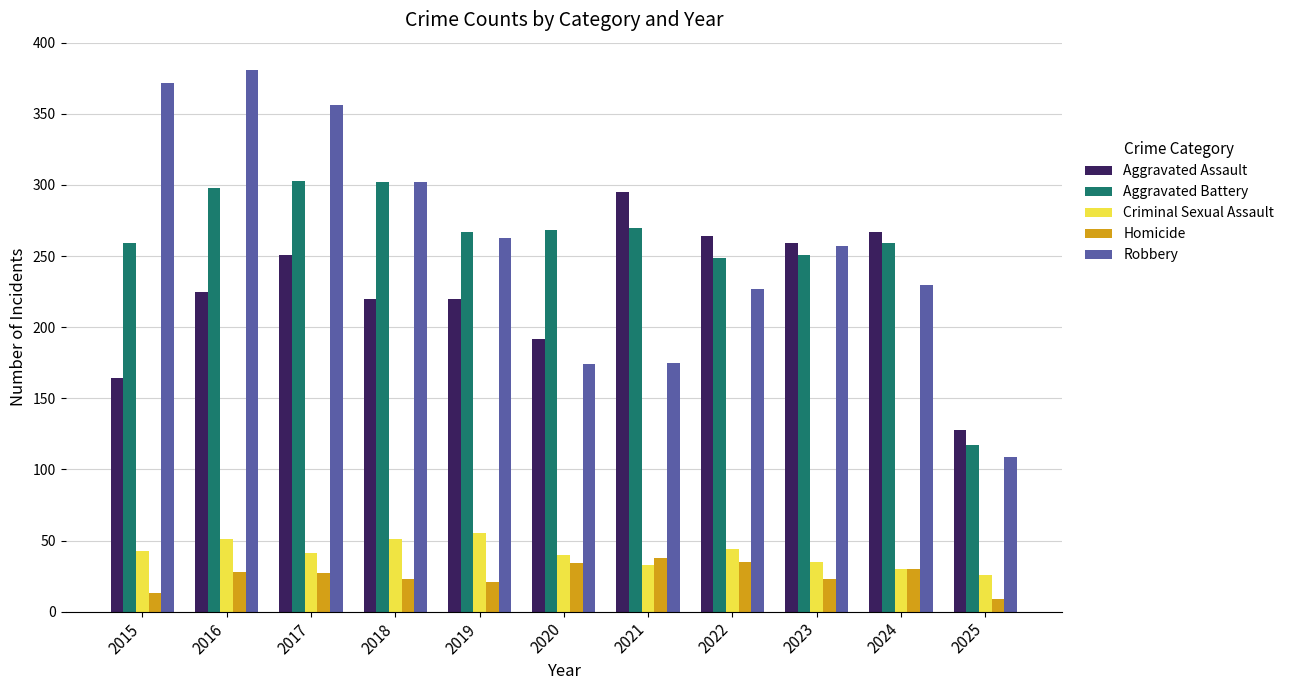

What is the minimum value for Robbery?

109